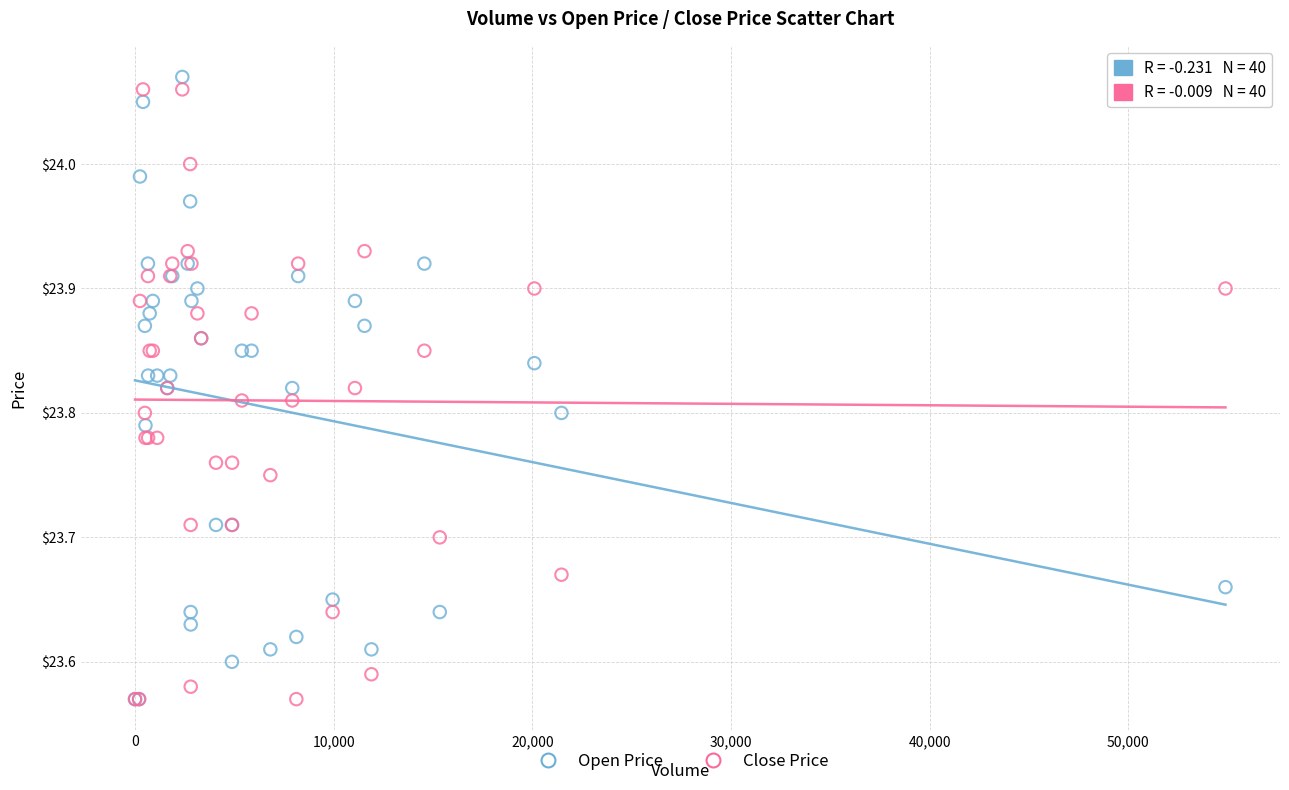

What are all the series names shown in the legend?

Open Price, Close Price